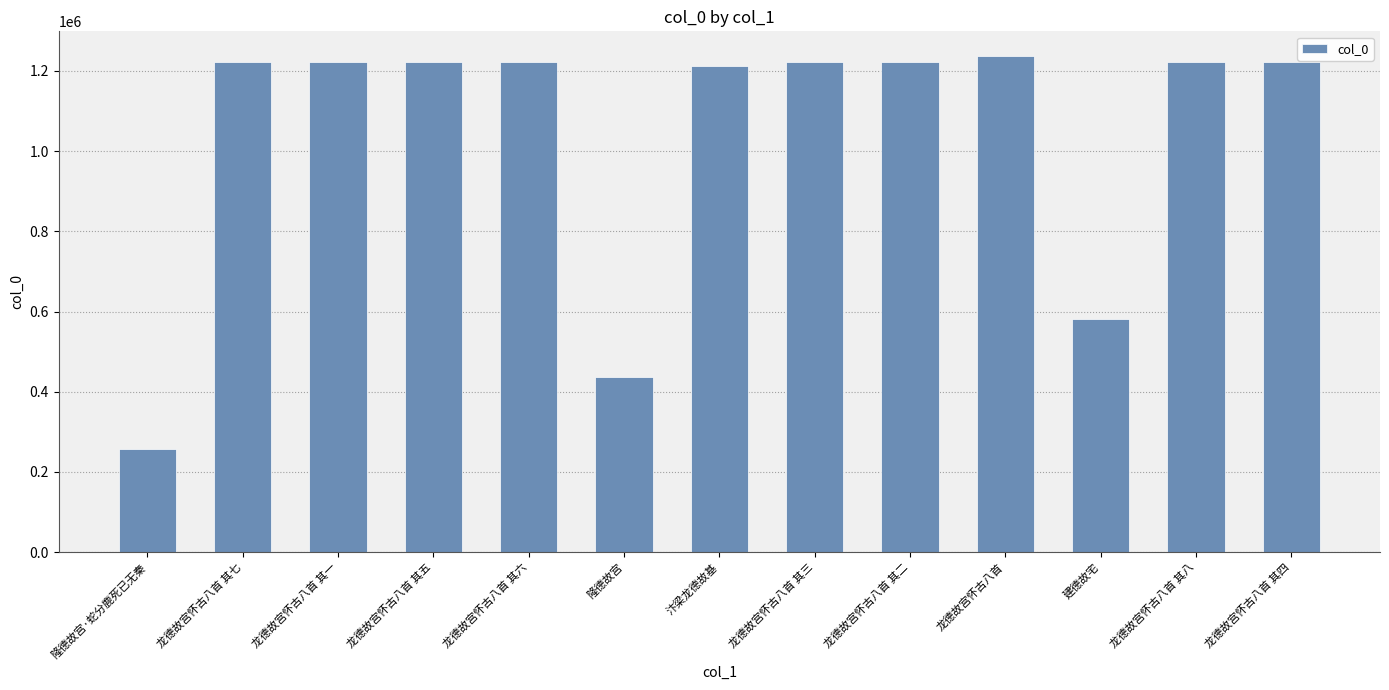

Which has a higher value, 龙德故宫怀古八首 其二 or 龙德故宫怀古八首?

龙德故宫怀古八首